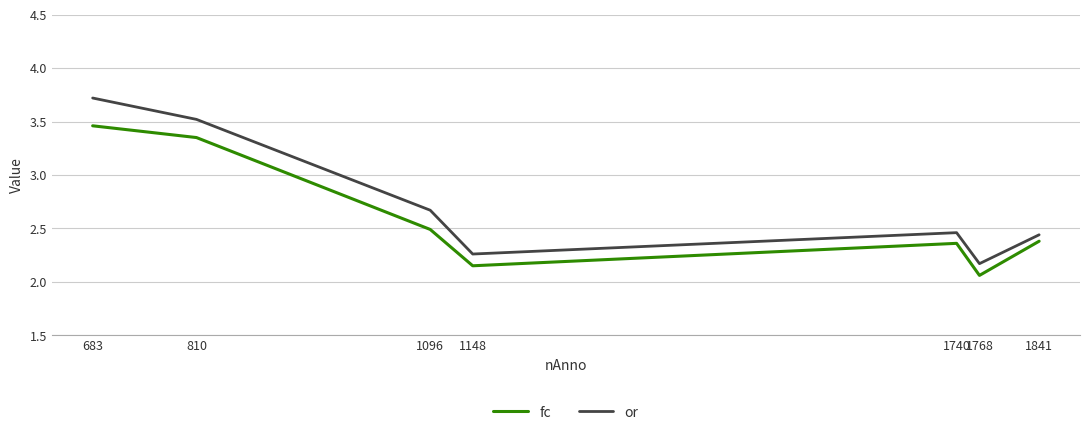

True or false: or and fc cross at least once.

False